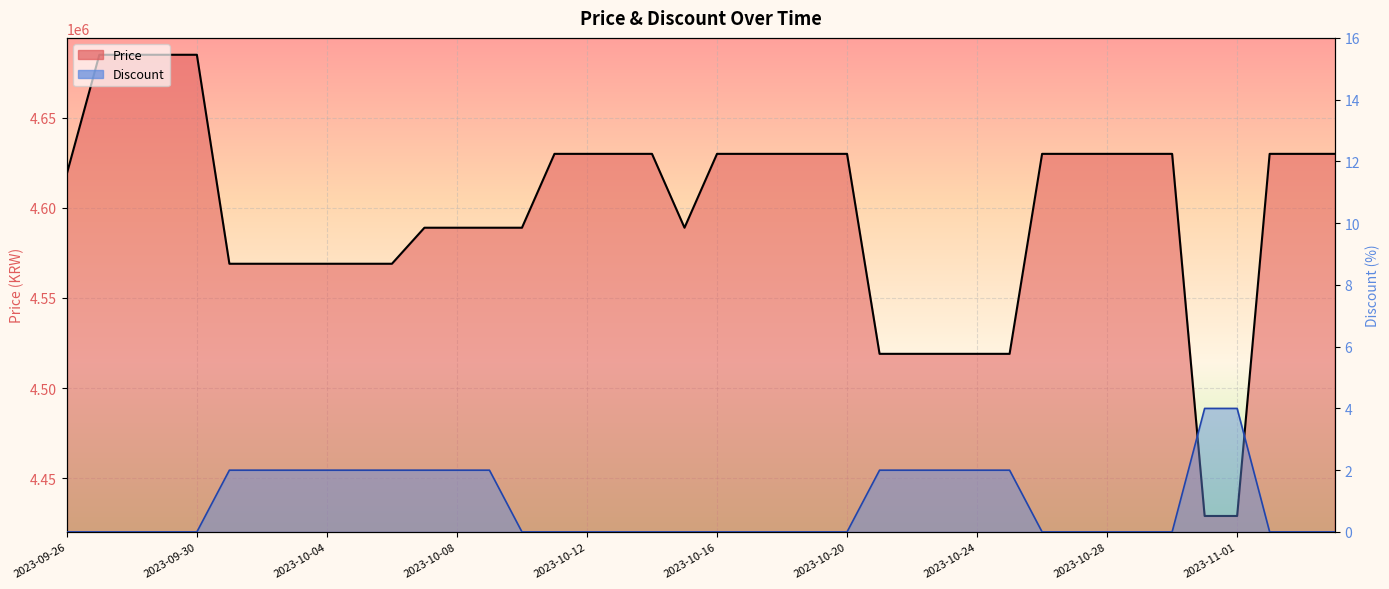

What is the sum of the Price values at 2023-10-25 and 2023-10-09?

9108000